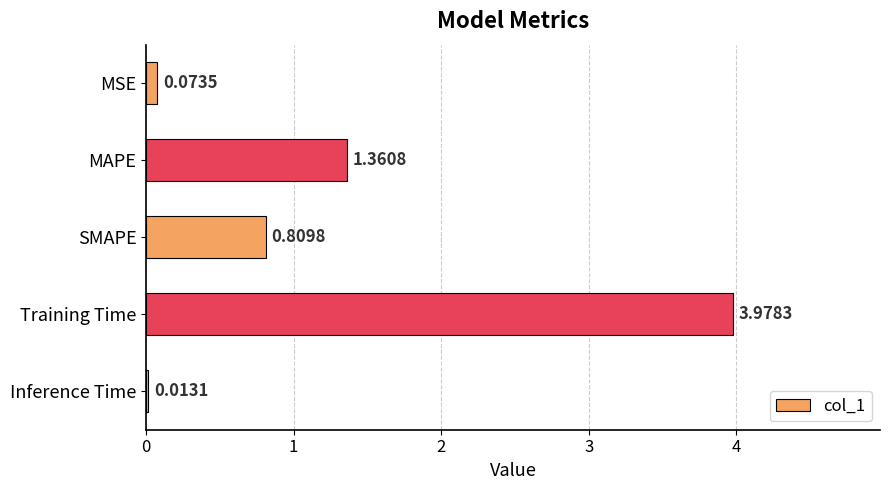

What is the change in value from MSE to MAPE?

+1.3